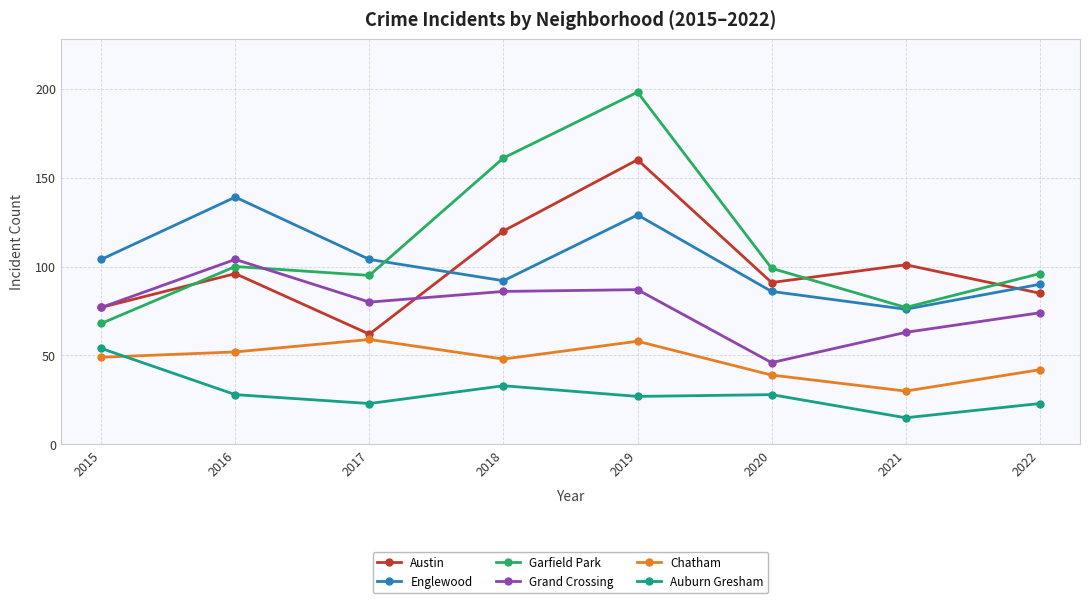

Count the number of data series in this chart.

6